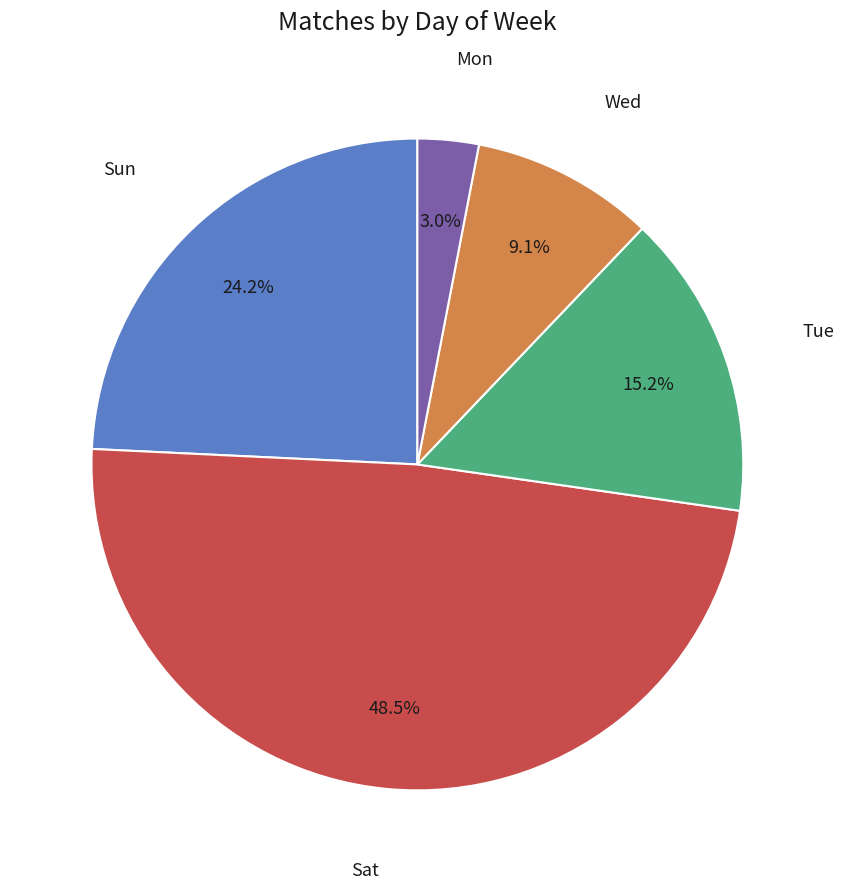

How many segments does this pie chart have?

5